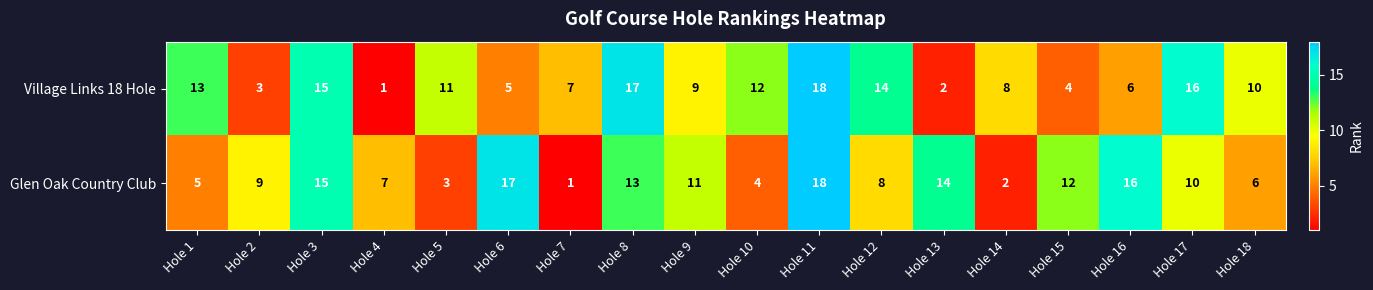

At which label does Village Links 18 Hole first exceed 10?

Hole 1